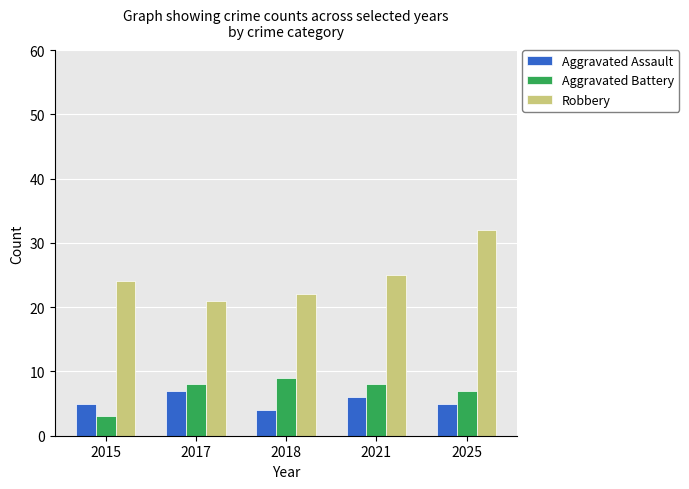

At which label is Aggravated Battery closest to 6?

2025